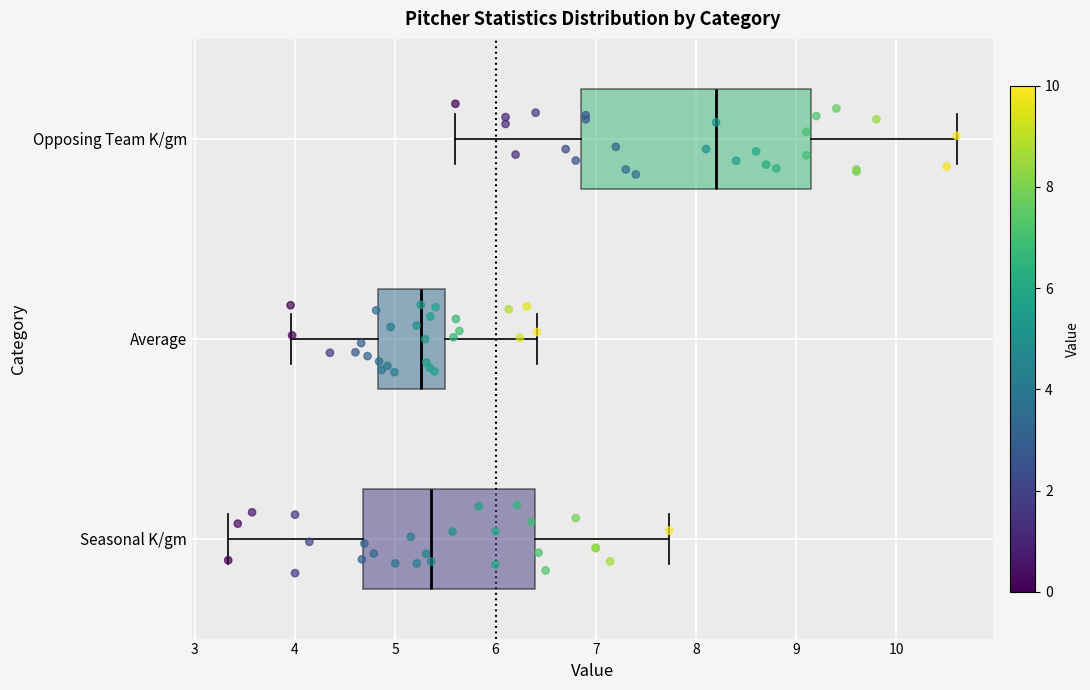

Where does the median line of the box for Seasonal K/gm sit on the x-axis? The values are not printed on the chart, so give them approximately, as read against the axis.

5.4